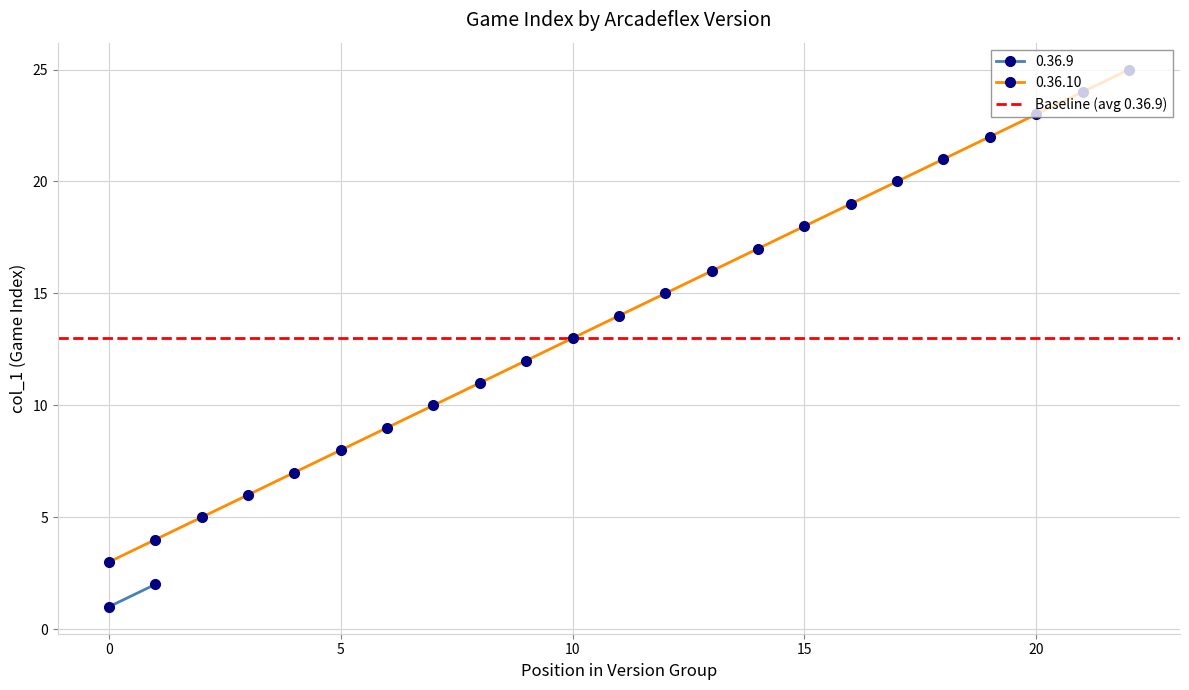

What is the sum of the values at 12 and 6?

24